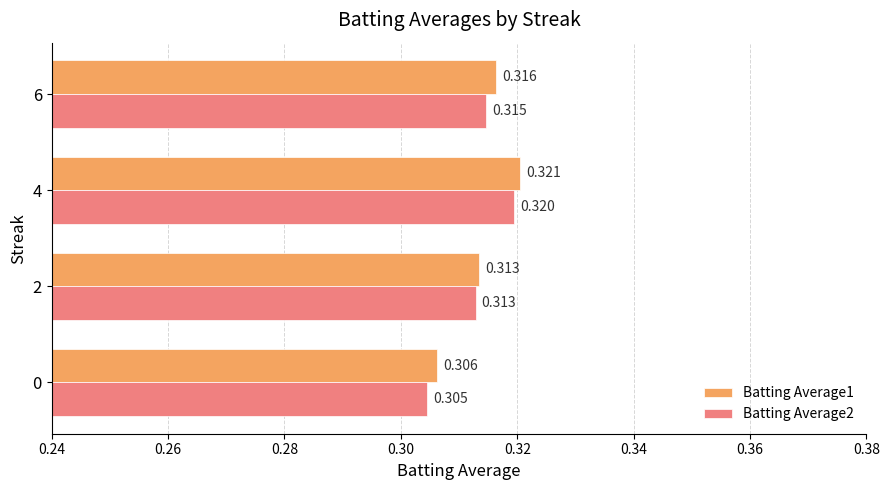

Is the value of Batting Average2 at 2 greater than the value of Batting Average1 at 6?

No